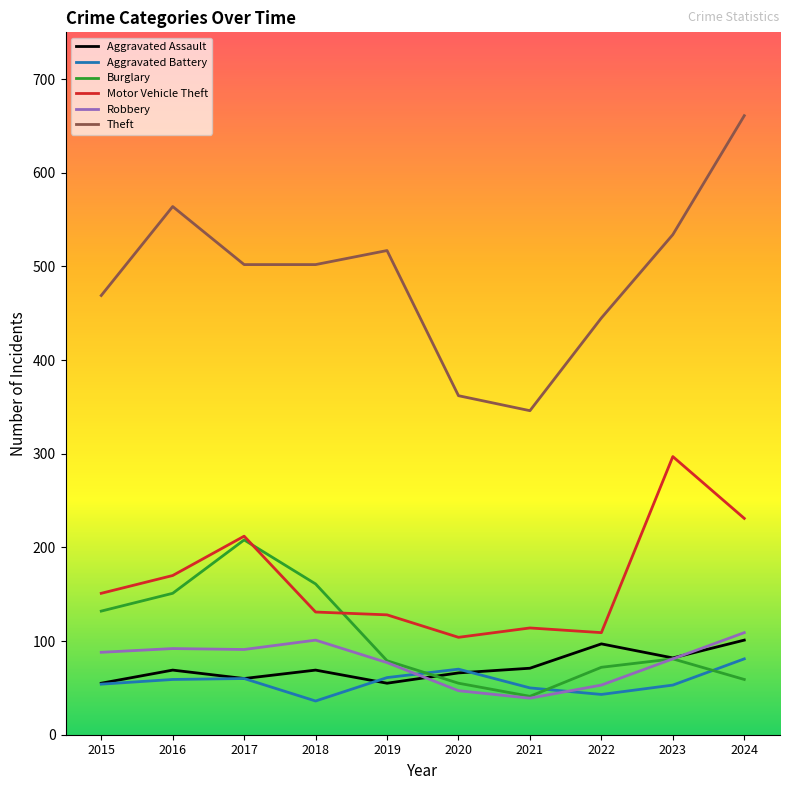

Which series has the largest range (max minus min)?

Theft